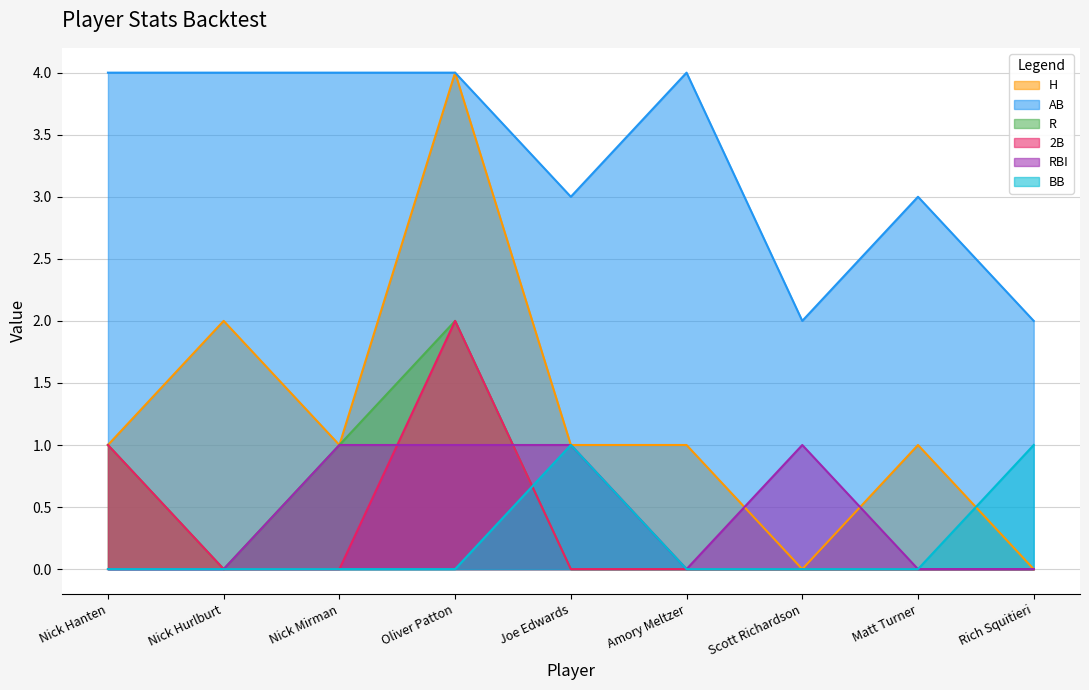

The value of BB at Nick Hurlburt is 0. True or false?

True